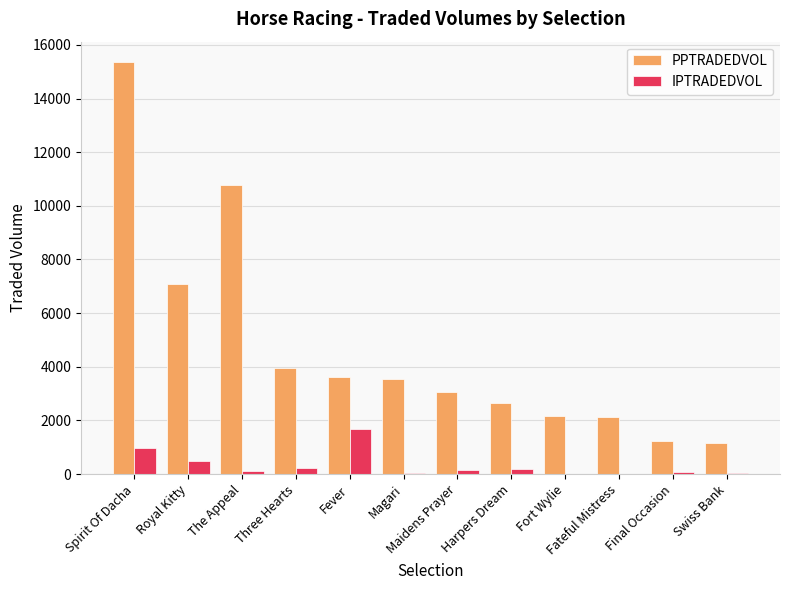

At which label is IPTRADEDVOL closest to 847?

Spirit Of Dacha